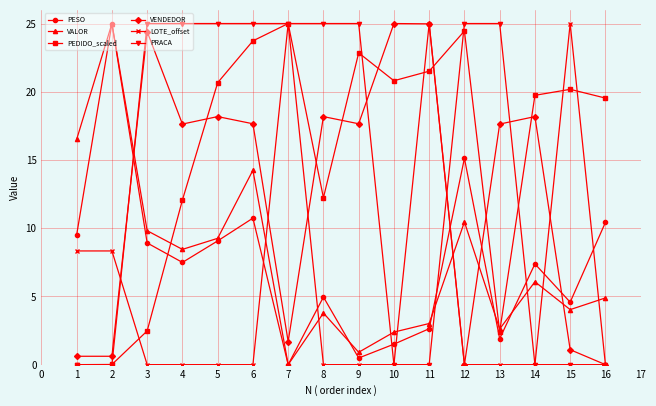

True or false: PEDIDO_scaled and LOTE_offset cross at least once.

True